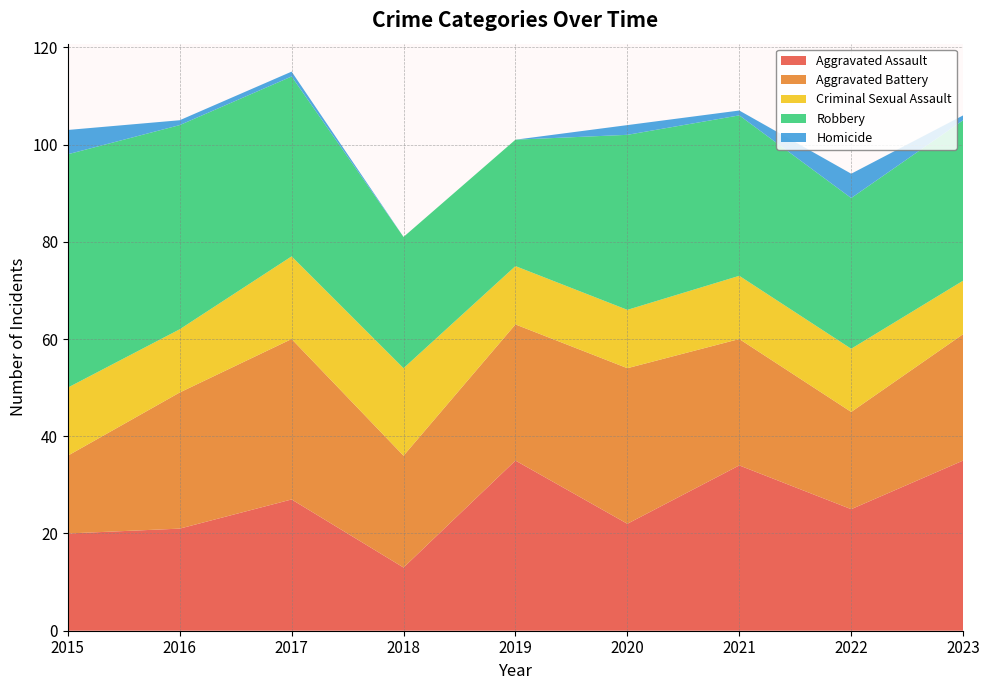

Reading left to right, transcribe all the data shown in this chart.

Aggravated Assault: 20	21	27	13	35	22	34	25	35
Aggravated Battery: 16	28	33	23	28	32	26	20	26
Criminal Sexual Assault: 14	13	17	18	12	12	13	13	11
Robbery: 48	42	37	27	26	36	33	31	33
Homicide: 5	1	1	0	0	2	1	5	1